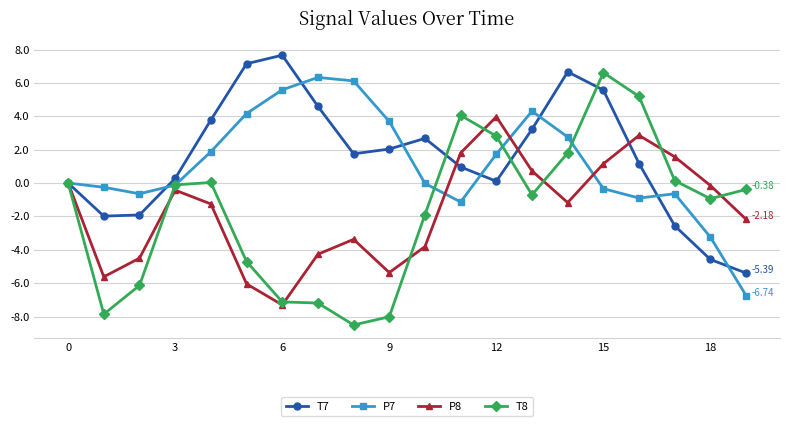

How many interior local peaks does the P7 series have?

3